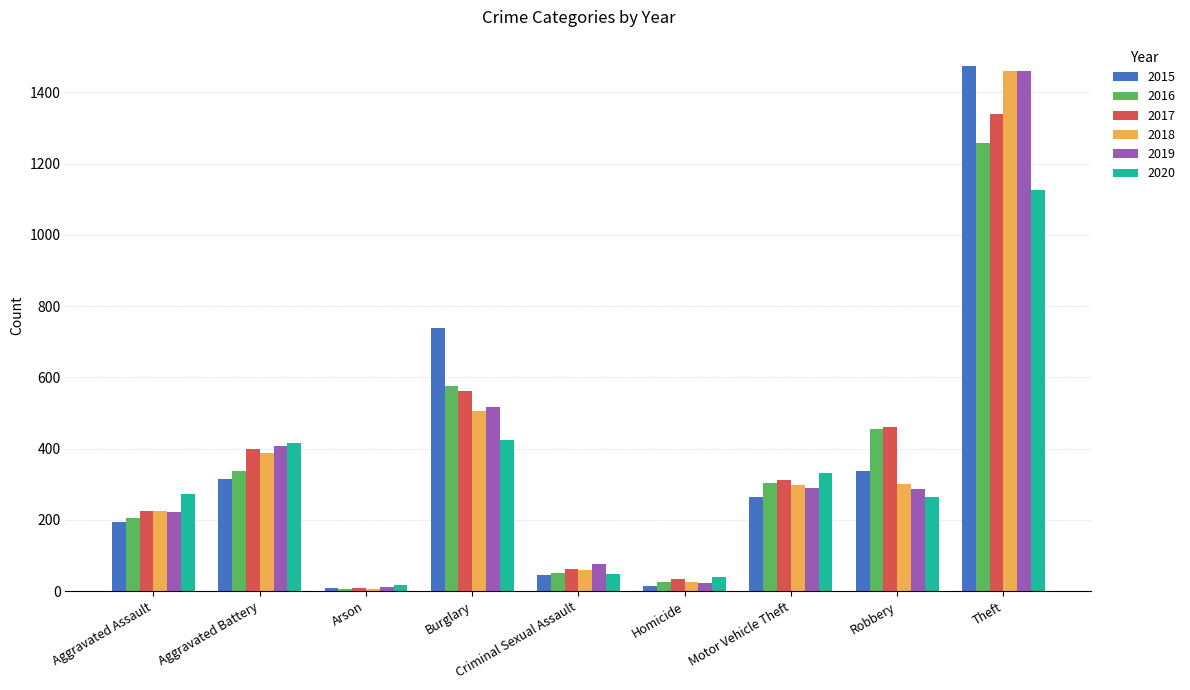

Which series has the largest range (max minus min)?

2015